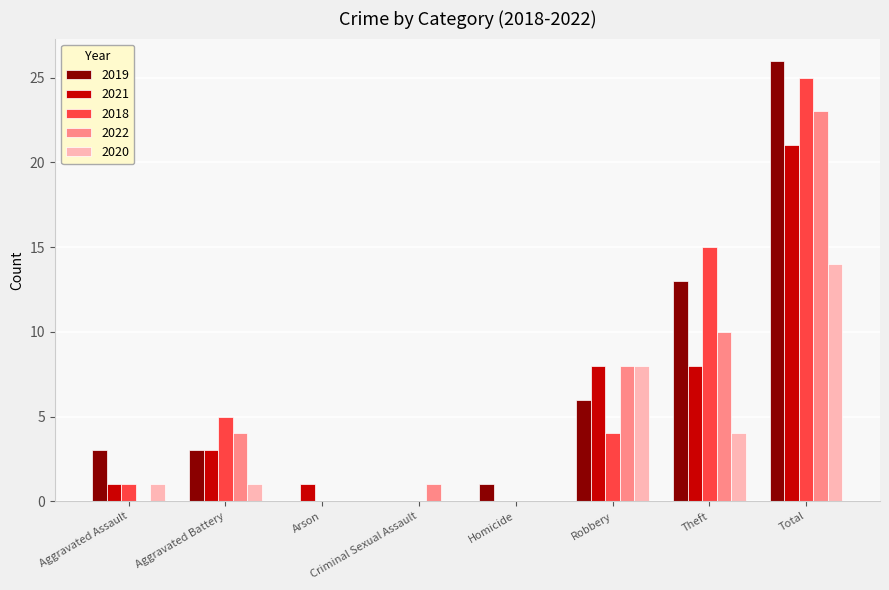

The 2020 series shows 3 at Theft. True or false?

False